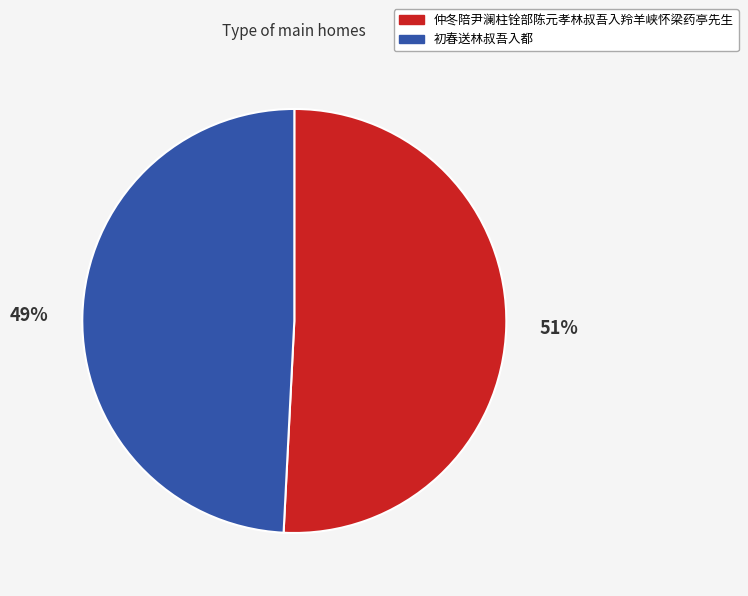

Does any single category account for the majority?

Yes